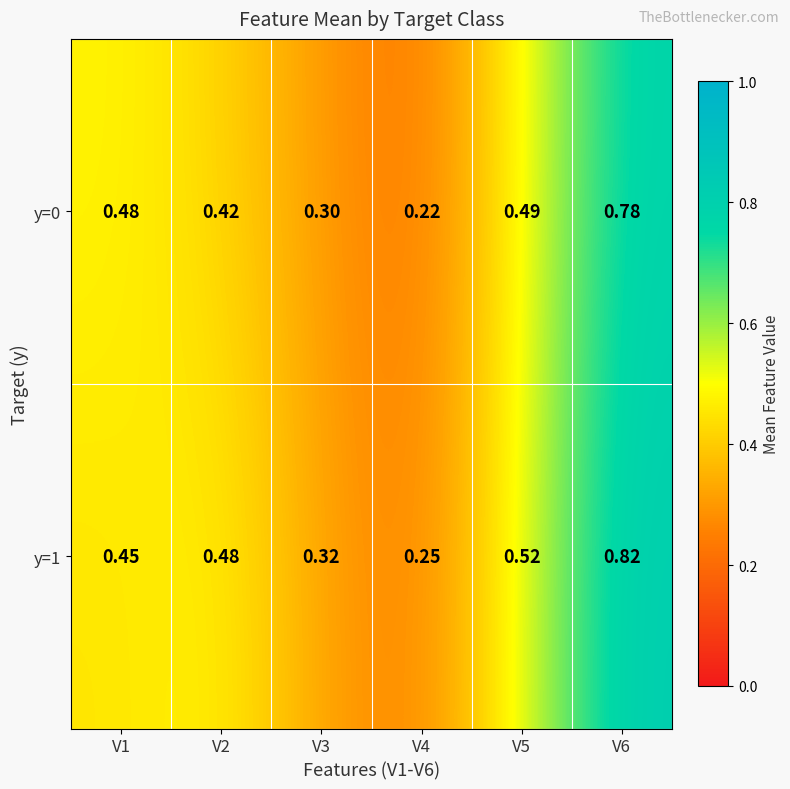

Is the value of y=0 at V5 greater than the value of y=1 at V6?

No